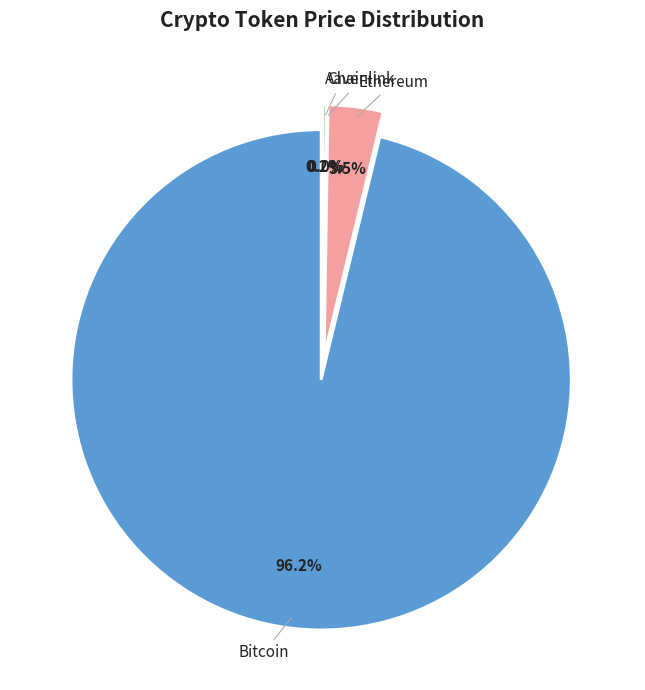

Combined, do Chainlink and Ethereum account for over 50%?

No